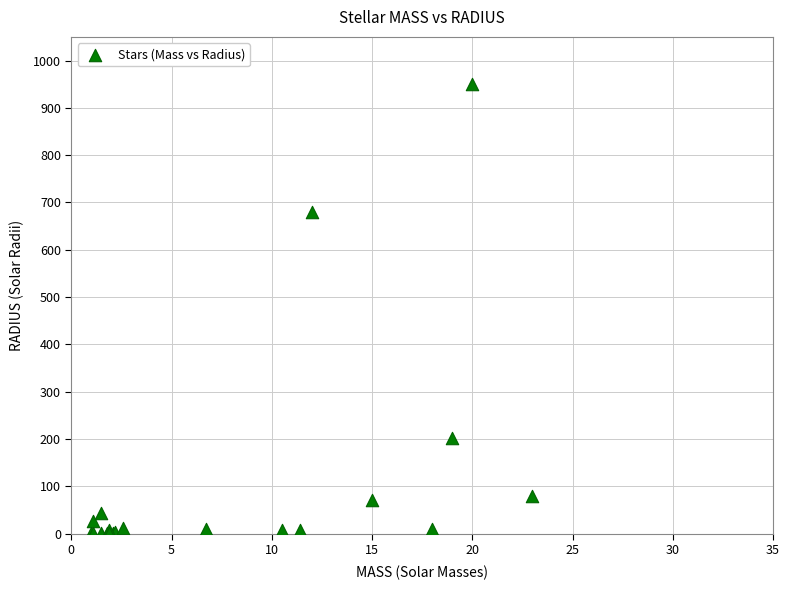

What Y value in the scatter plot is closest to 475?

680.0